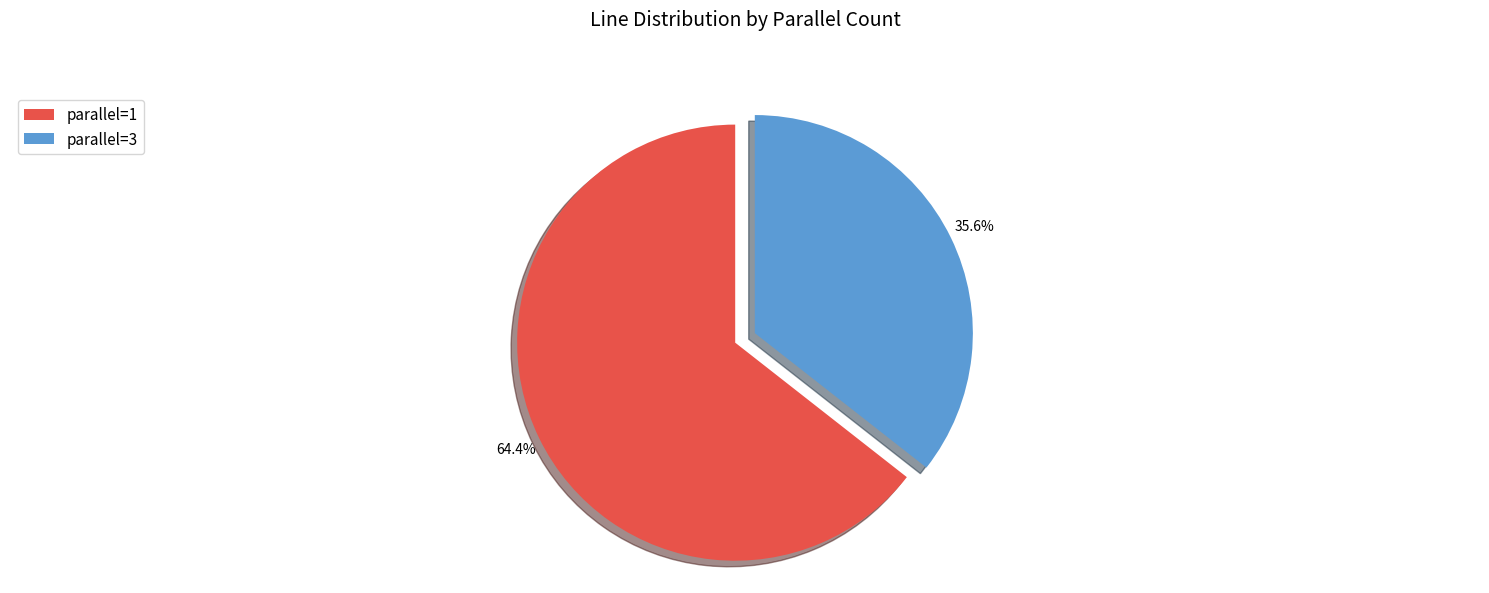

What is the ratio of the value at parallel=1 to the value at parallel=3?

1.8